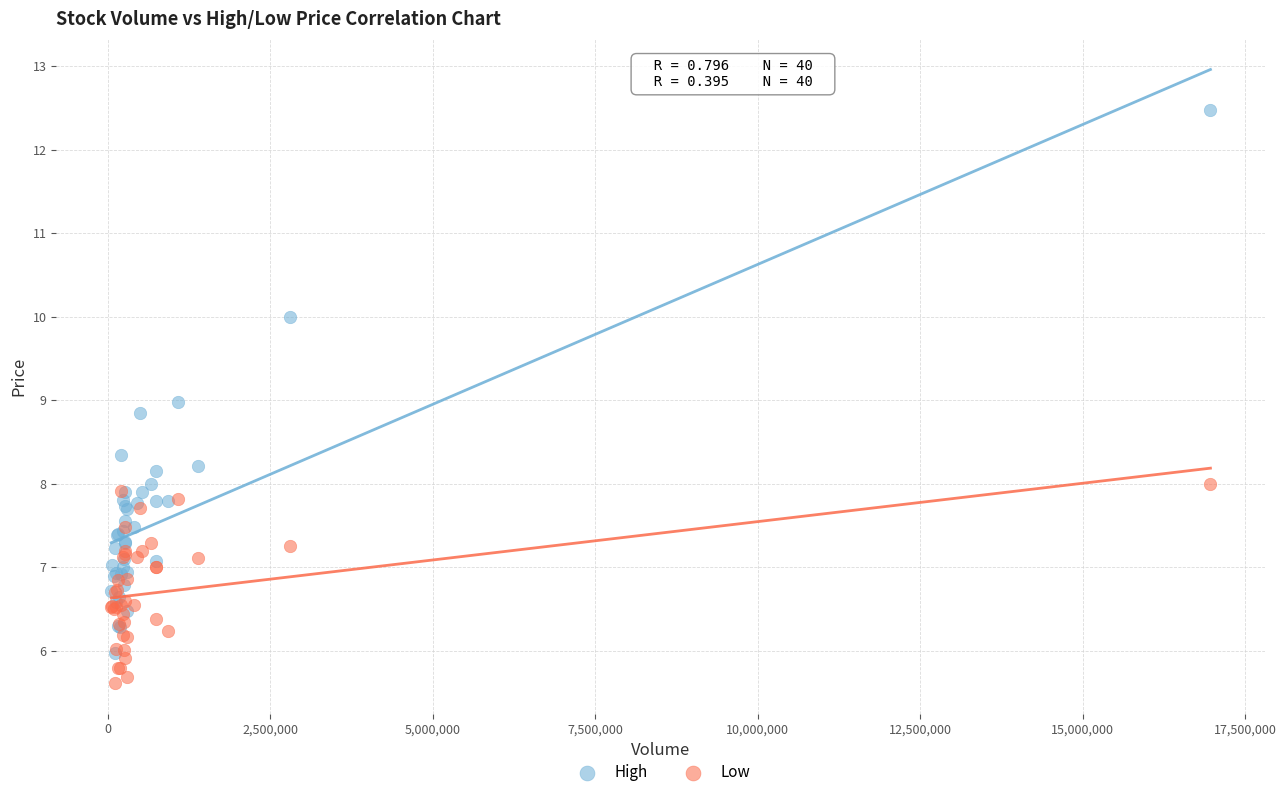

Which series reaches the minimum Y coordinate?

Low